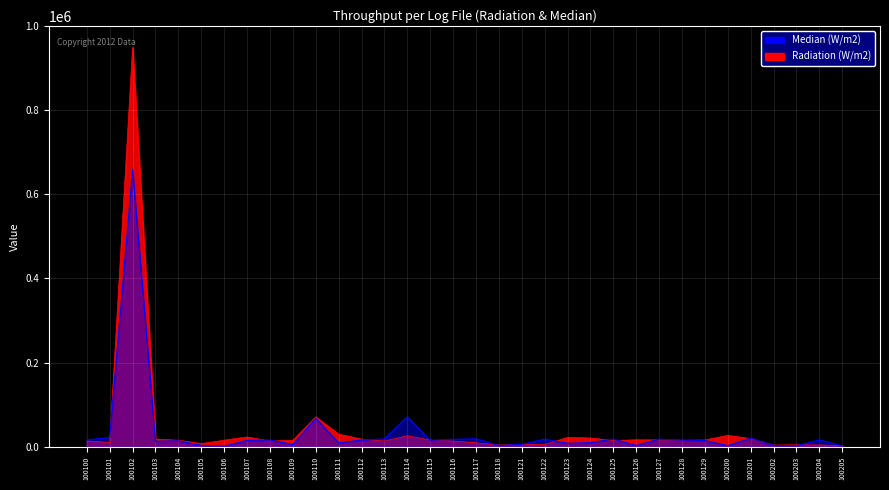

Between 100123 and 100105, which is larger?

100123